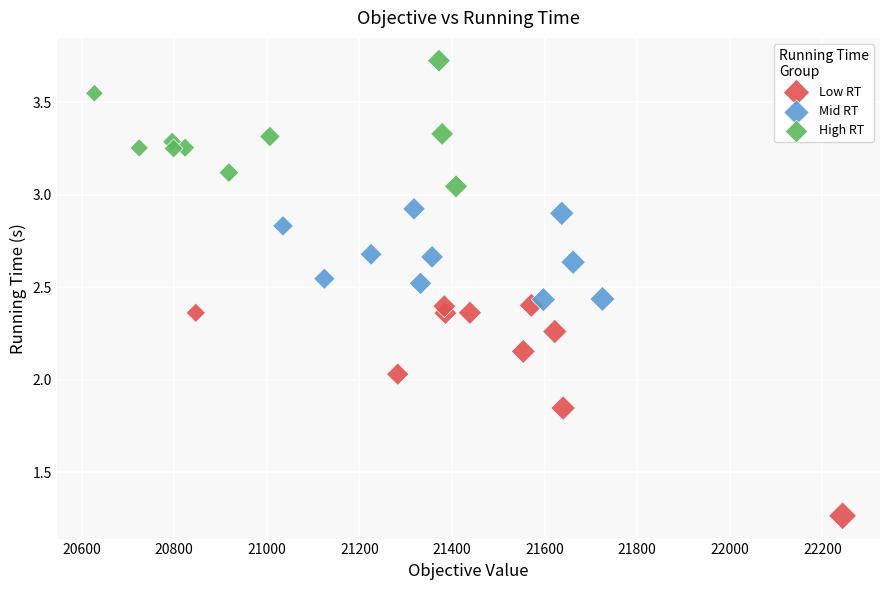

Which series contains the lowest Y value?

Low RT